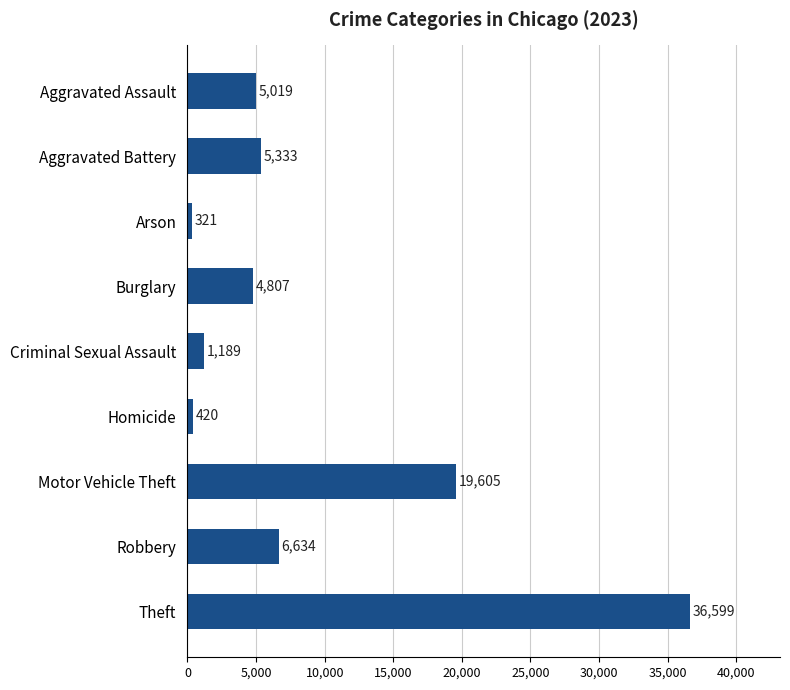

Is it true that the value at Robbery is 6634?

True